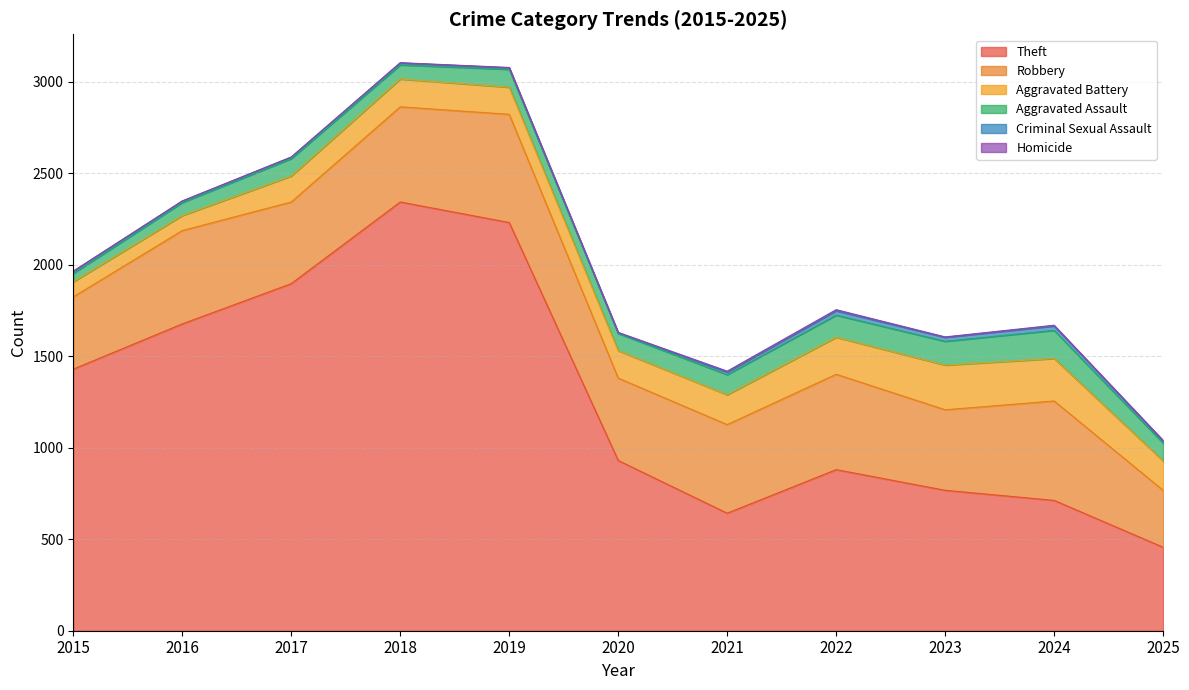

Is it true that Aggravated Battery equals 94 at 2019?

False